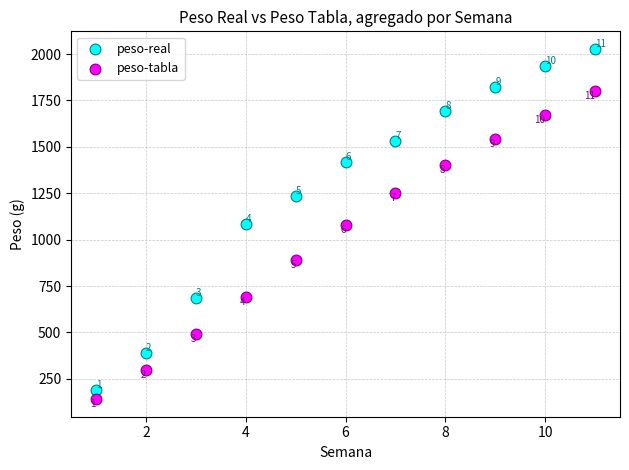

What is the X range (max minus min) for the scatter plot?

10.0